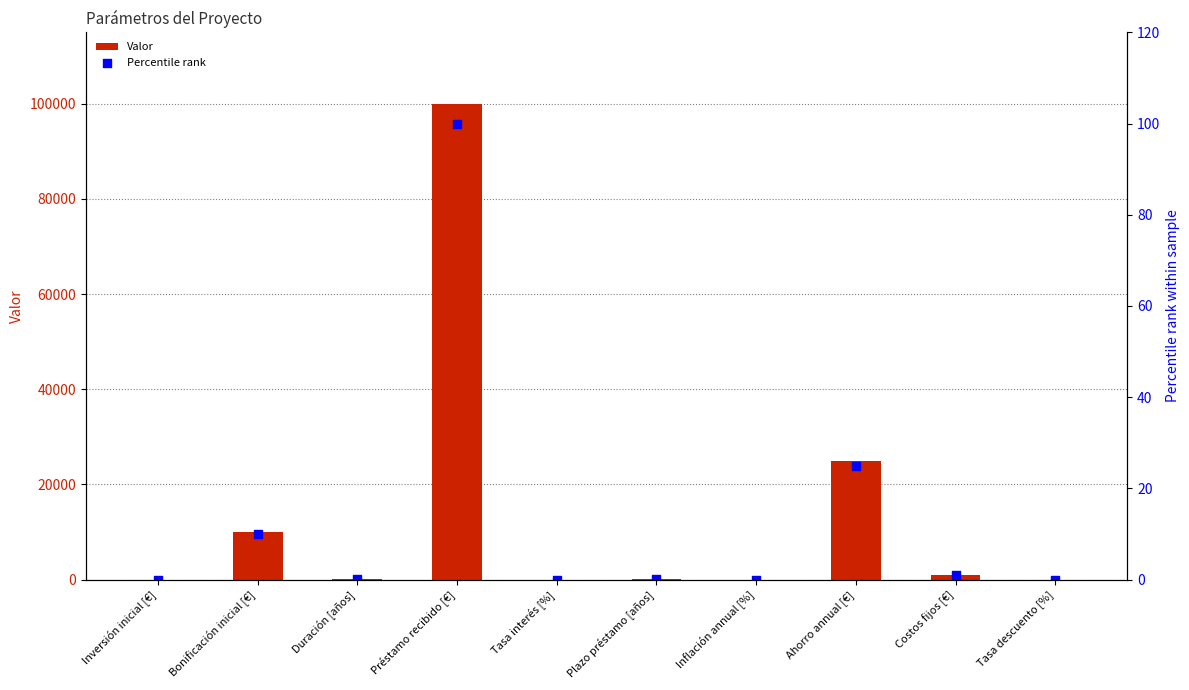

Is the value of Valor at Costos fijos [€] greater than the value of Percentile rank at Plazo préstamo [años]?

Yes